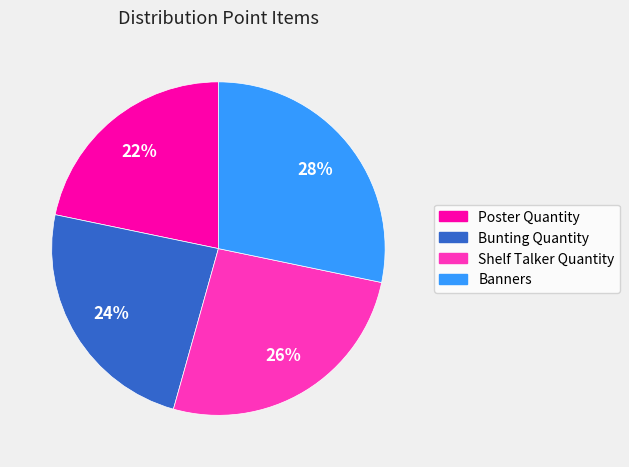

Does any single category account for the majority?

No